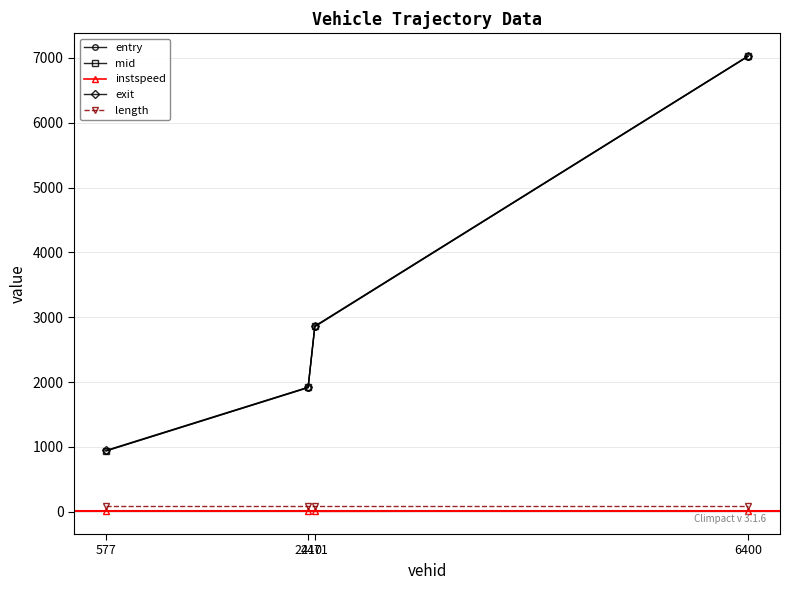

How many data points in entry are less than 2855?

2